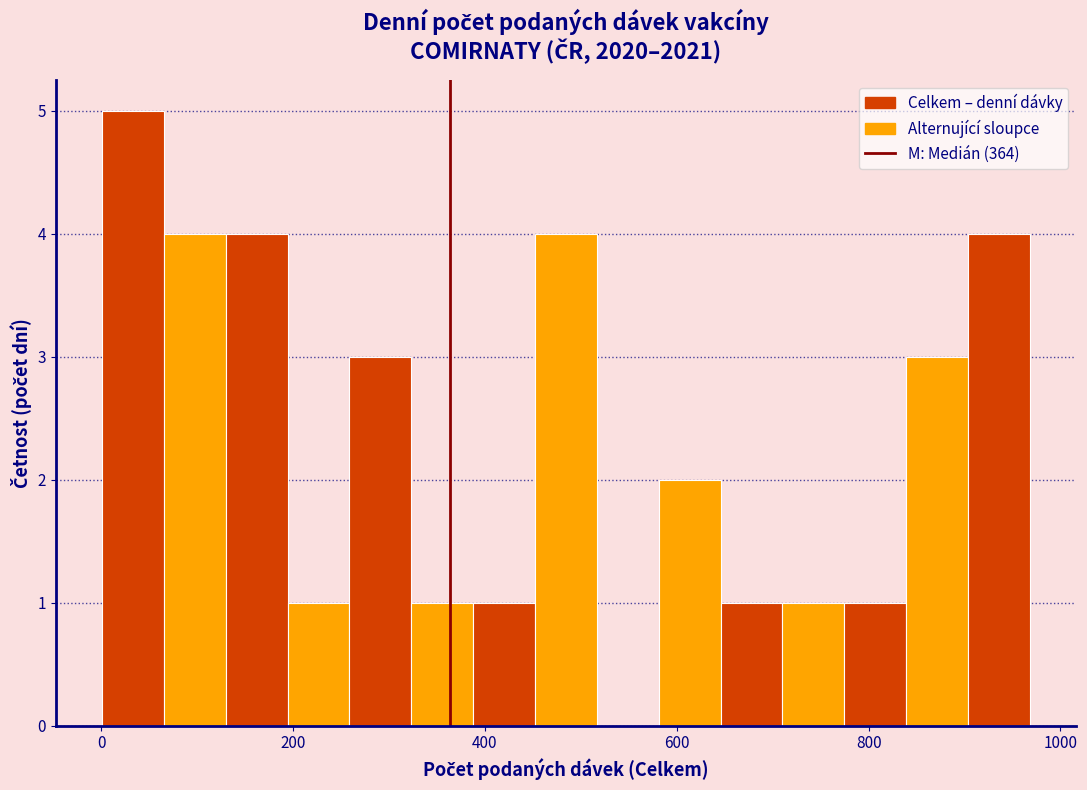

Around what value on the x-axis is the tallest bar? Give the approximate position of its centre, as read against the axis.

40